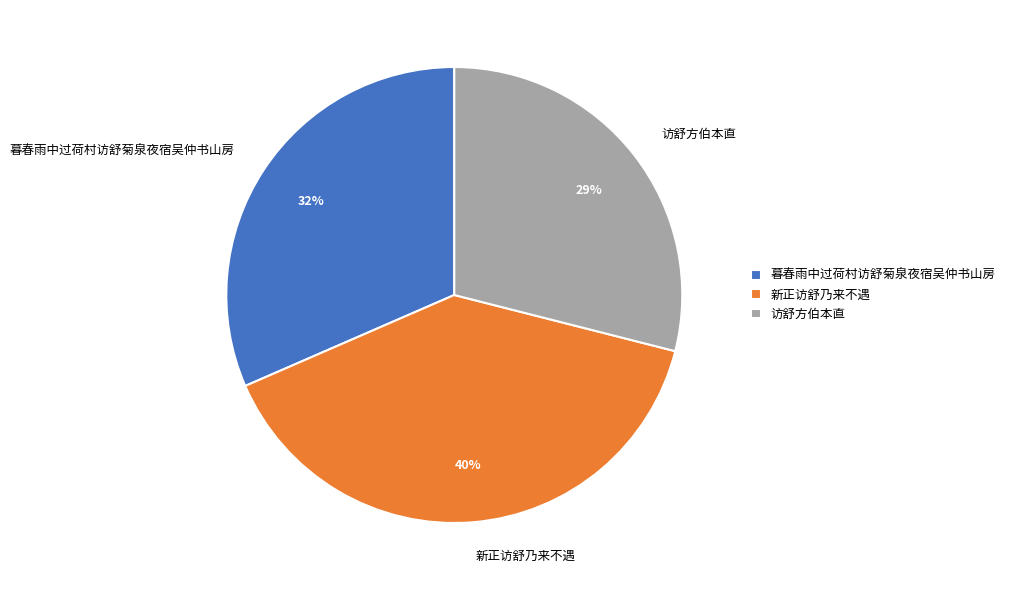

What percentage is the 暮春雨中过荷村访舒菊泉夜宿吴仲书山房 slice, to the nearest percent?

32%